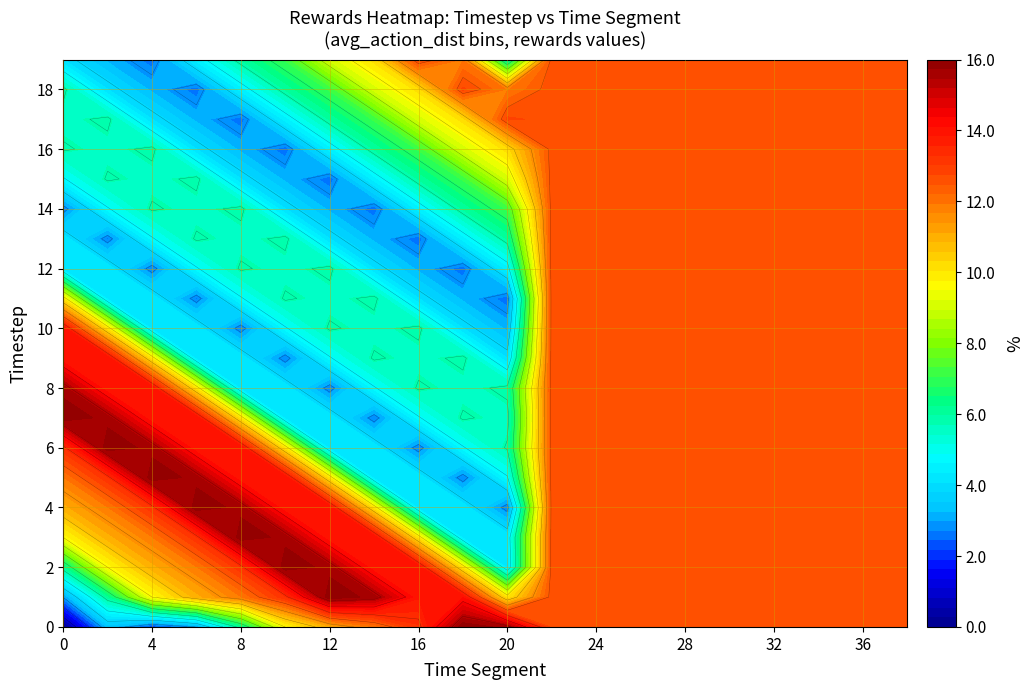

Where does the 4 series first go above 0?

2